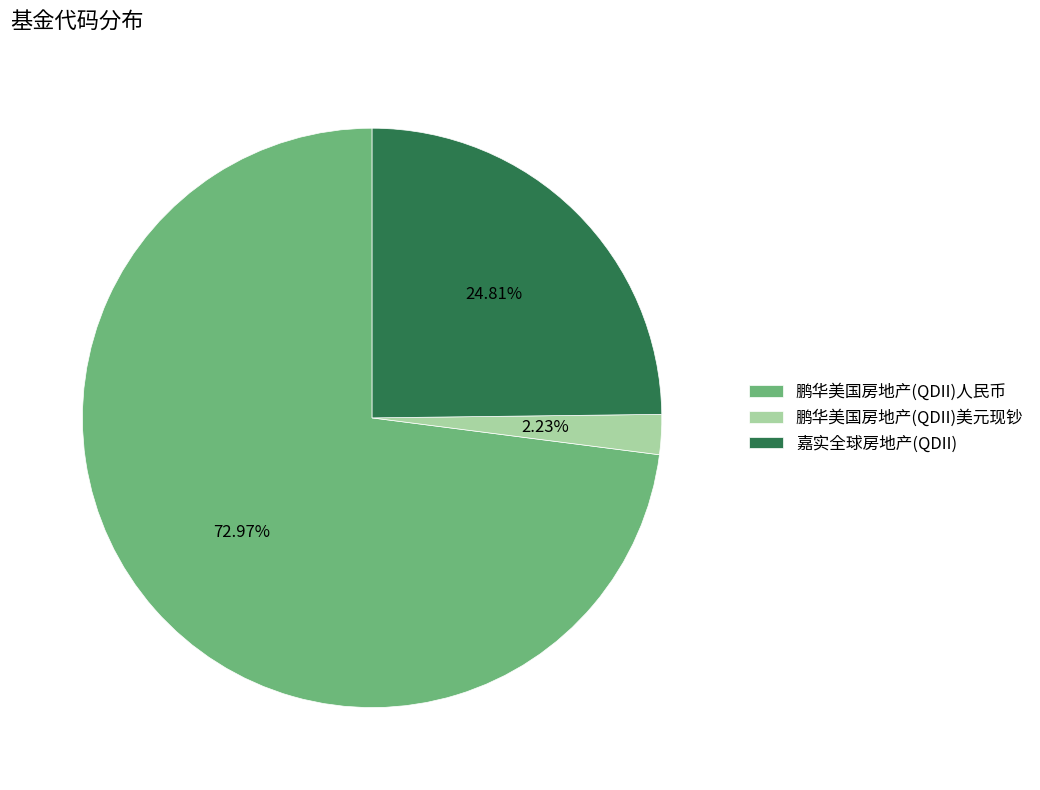

To the nearest percent, what is the average slice percentage?

33%